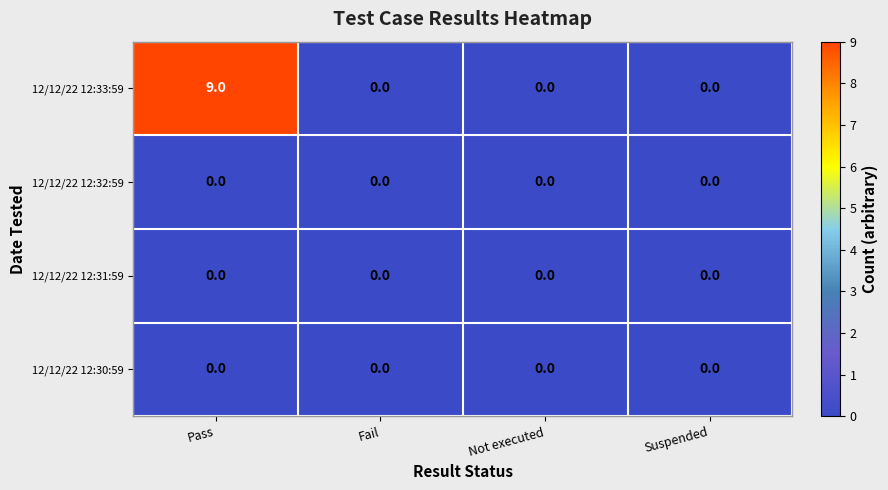

Is it true that 12/12/22 12:30:59 equals 0 at Pass?

True